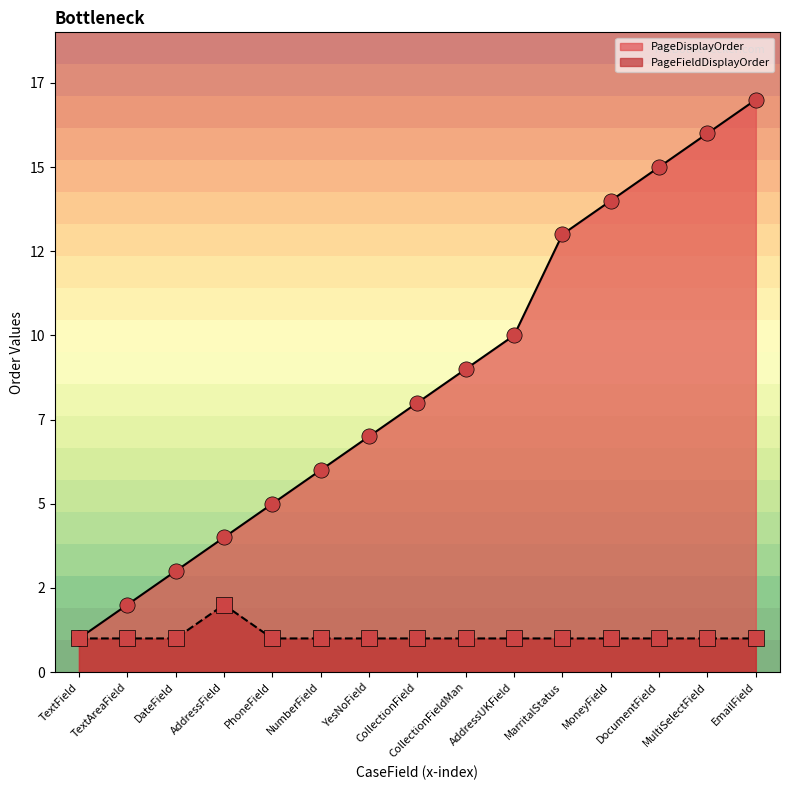

What are all the series names shown in the legend?

PageFieldDisplayOrder, PageDisplayOrder